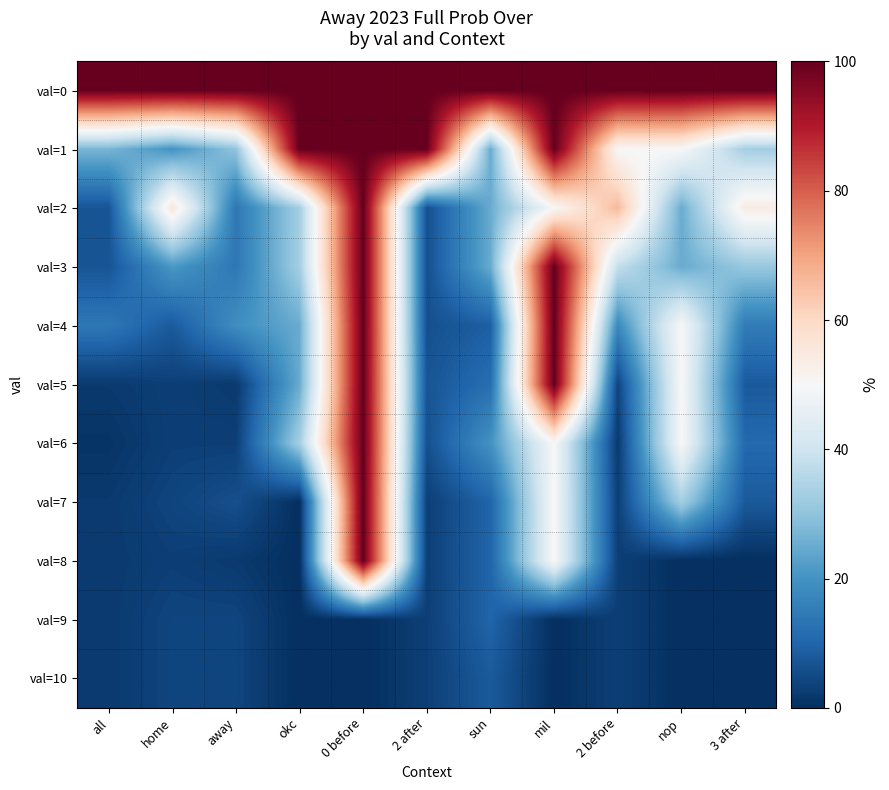

Reading left to right, list all the values displayed in this chart.

val=0: all=100	home=100	away=100	okc=100	0 before=100	2 after=100	sun=100	mil=100	2 before=100	nop=100	3 after=100
val=1: all=27	home=20	away=30	okc=100	0 before=100	2 after=100	sun=25	mil=100	2 before=50	nop=50	3 after=33
val=2: all=7	home=56	away=14	okc=33	0 before=100	2 after=6	sun=25	mil=50	2 before=66	nop=25	3 after=54
val=3: all=7	home=21	away=14	okc=33	0 before=100	2 after=6	sun=25	mil=100	2 before=38	nop=25	3 after=31
val=4: all=14	home=8	away=19	okc=25	0 before=100	2 after=6	sun=9	mil=100	2 before=18	nop=50	3 after=15
val=5: all=2	home=3	away=2	okc=25	0 before=100	2 after=7	sun=12	mil=100	2 before=4	nop=50	3 after=8
val=6: all=1	home=3	away=3	okc=33	0 before=100	2 after=6	sun=20	mil=50	2 before=2	nop=50	3 after=11
val=7: all=2	home=4	away=6	okc=0	0 before=100	2 after=3	sun=10	mil=50	2 before=3	nop=33	3 after=8
val=8: all=2	home=3	away=2	okc=0	0 before=100	2 after=3	sun=10	mil=50	2 before=3	nop=0	3 after=0
val=9: all=2	home=4	away=4	okc=0	0 before=0	2 after=3	sun=10	mil=0	2 before=3	nop=0	3 after=0
val=10: all=2	home=4	away=4	okc=0	0 before=0	2 after=3	sun=8	mil=0	2 before=3	nop=0	3 after=0